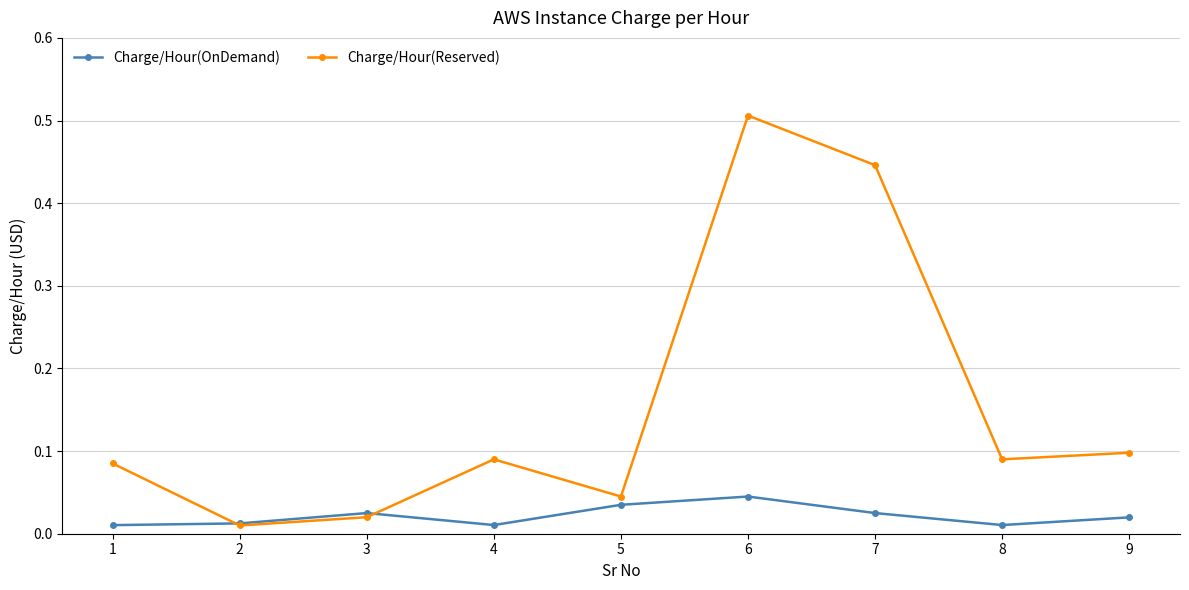

Count the Charge/Hour(OnDemand) values in the range 0 to 1.

9